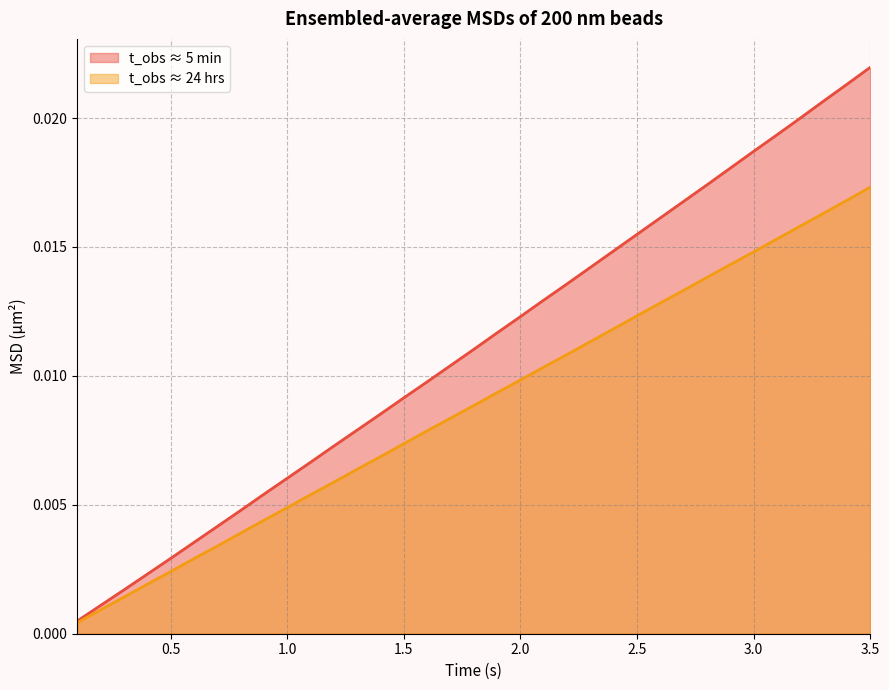

What is the label of the 26th point from the left?

2.6